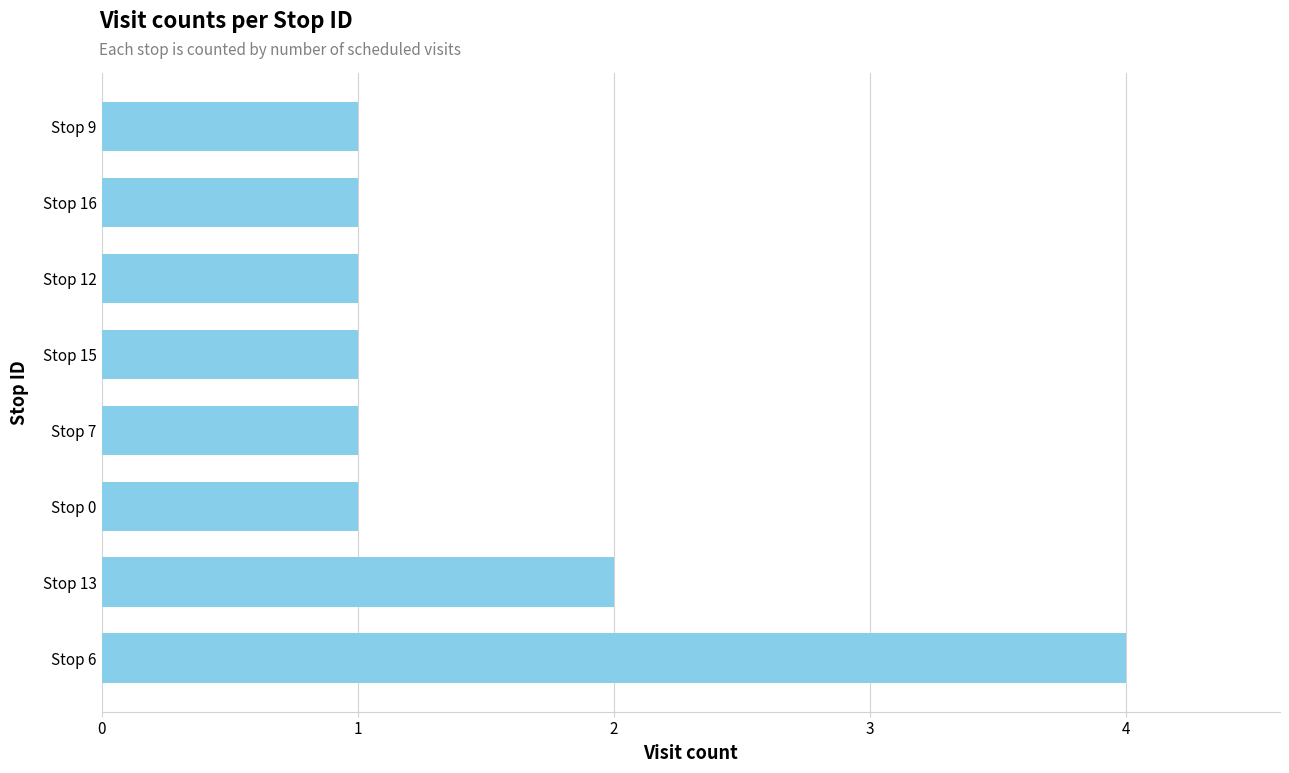

Reading bottom to top, transcribe all the data shown in this chart.

Stop 6=4	Stop 13=2	Stop 0=1	Stop 7=1	Stop 15=1	Stop 12=1	Stop 16=1	Stop 9=1